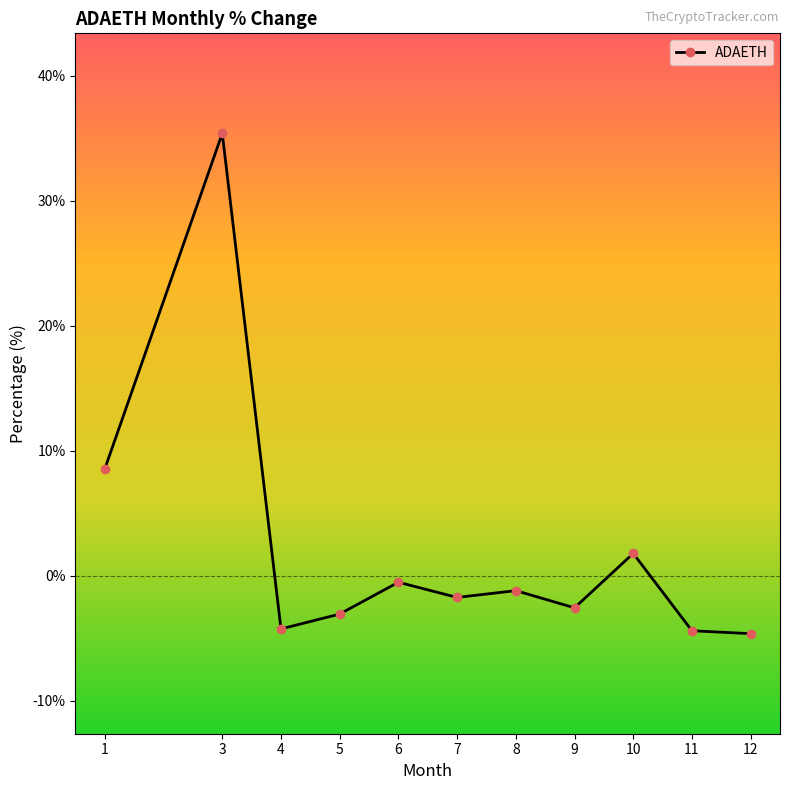

Is it true that the value at 3 is 62.4?

False